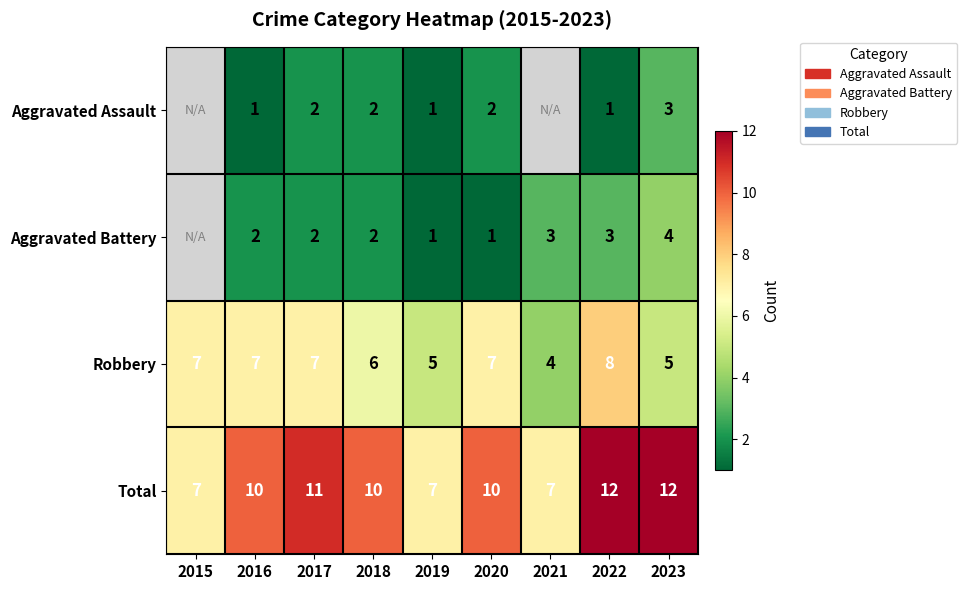

What is the sum of all Total values?

86